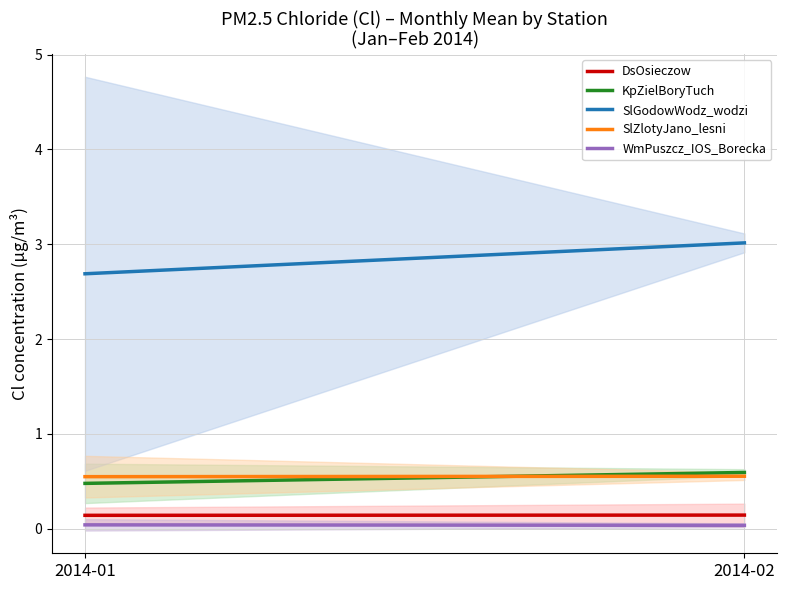

Which series has the largest total across all categories?

SlGodowWodz_wodzi